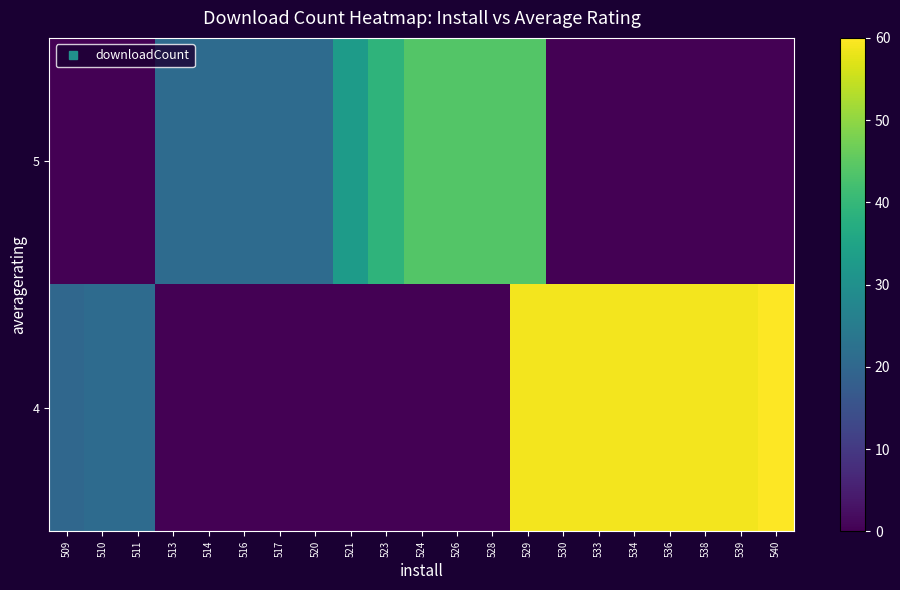

At how many categories does at least one series exceed 22?

13